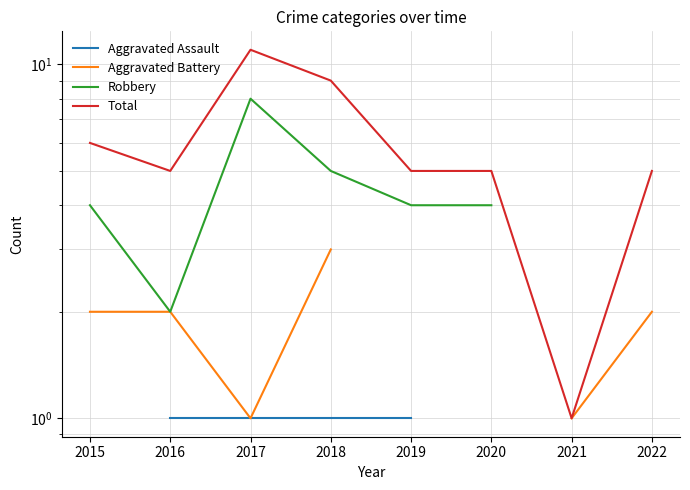

What is the lowest value of the Total series?

1.0